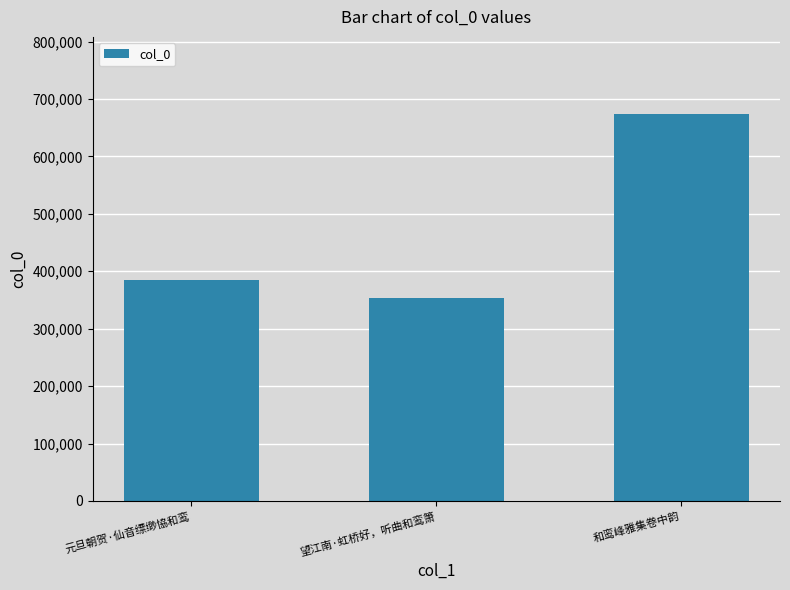

What is the difference between the values at 望江南·虹桥好，听曲和鸾箫 and 和鸾峰雅集卷中韵?

320412